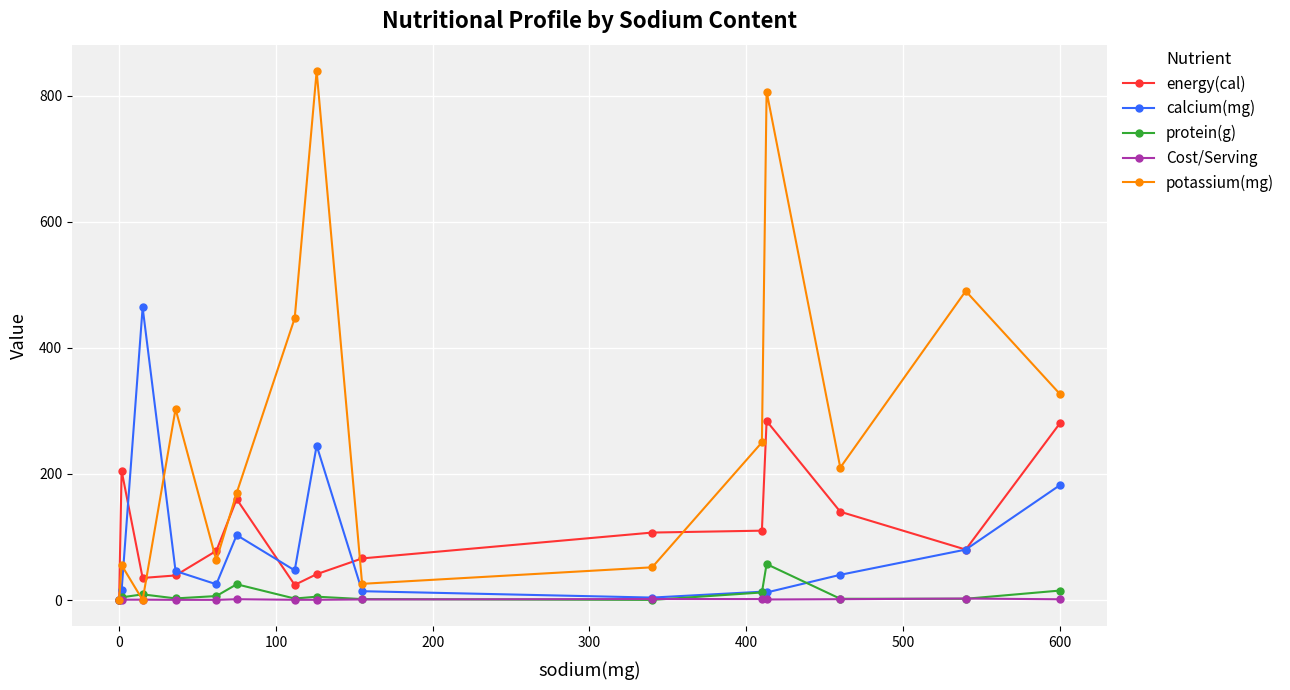

What is the maximum value shown in the chart?

838.8